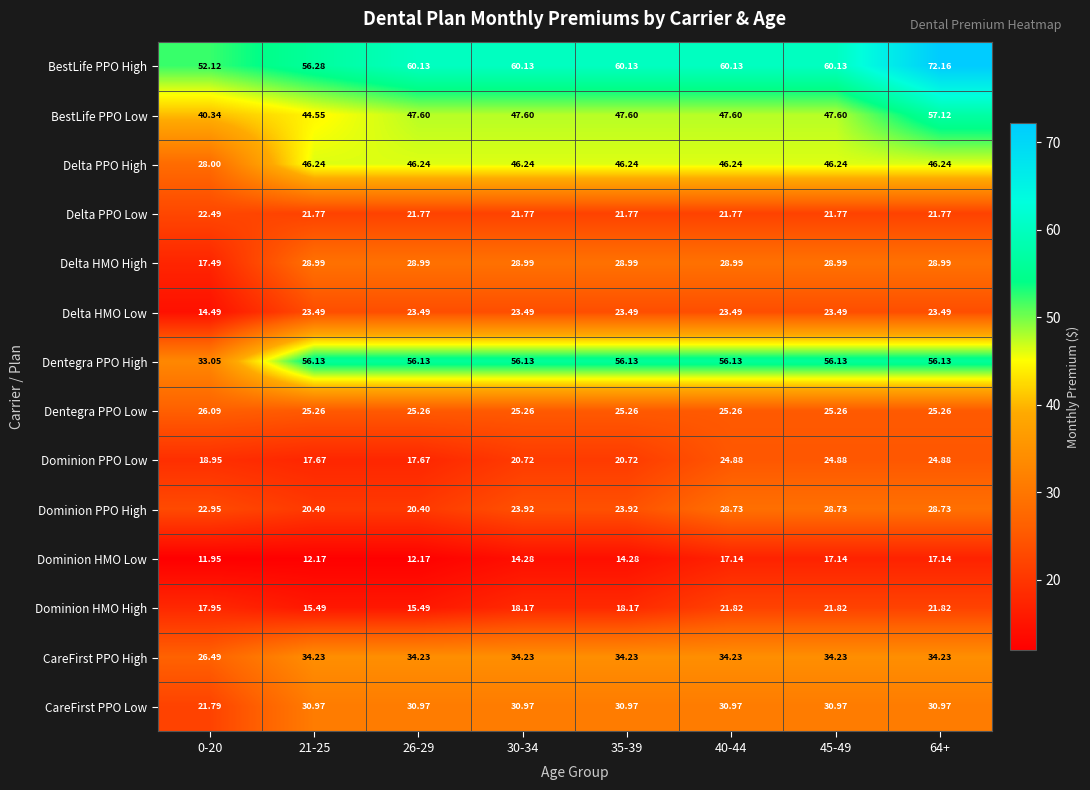

Rank the series at 21-25 from lowest to highest value.

Dominion HMO Low, Dominion HMO High, Dominion PPO Low, Dominion PPO High, Delta PPO Low, Delta HMO Low, Dentegra PPO Low, Delta HMO High, CareFirst PPO Low, CareFirst PPO High, BestLife PPO Low, Delta PPO High, Dentegra PPO High, BestLife PPO High